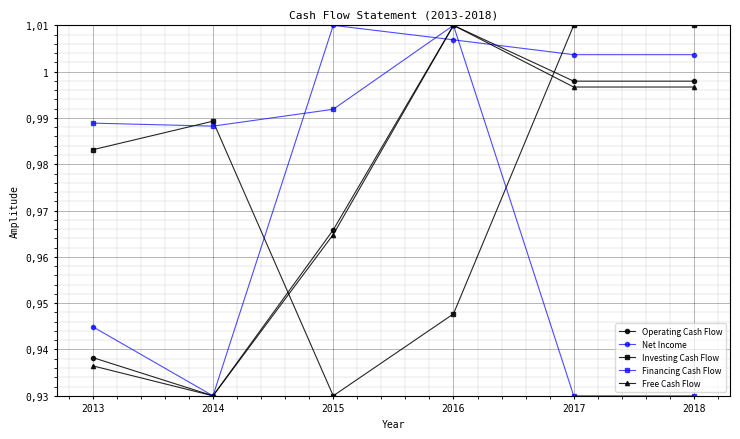

Is the value of Investing Cash Flow at 2016 greater than the value of Net Income at 2013?

Yes